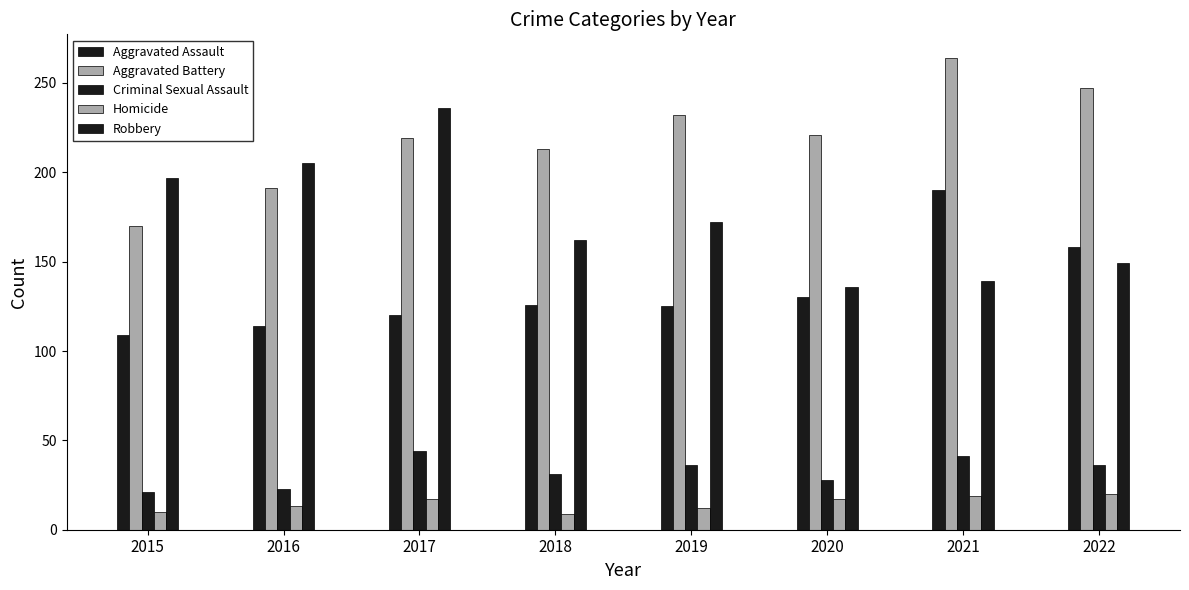

How many distinct data groups are displayed?

5